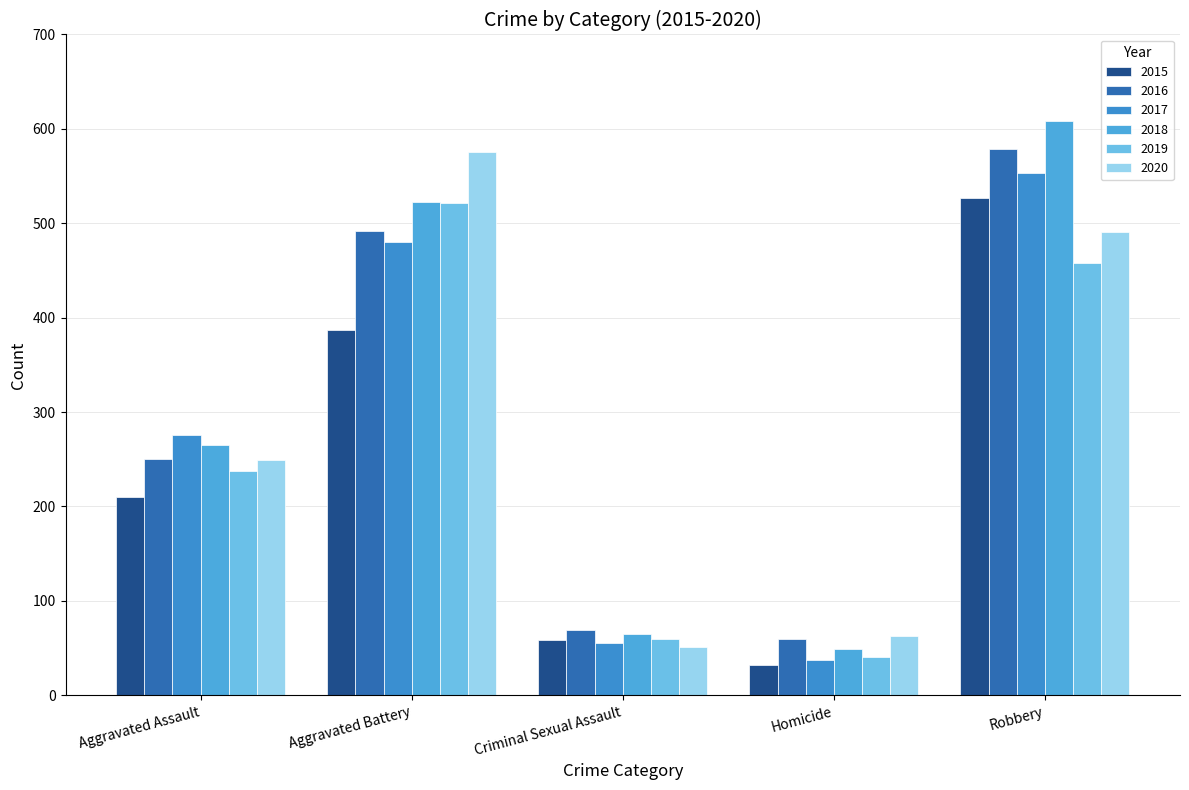

How many bars are there in each group?

6